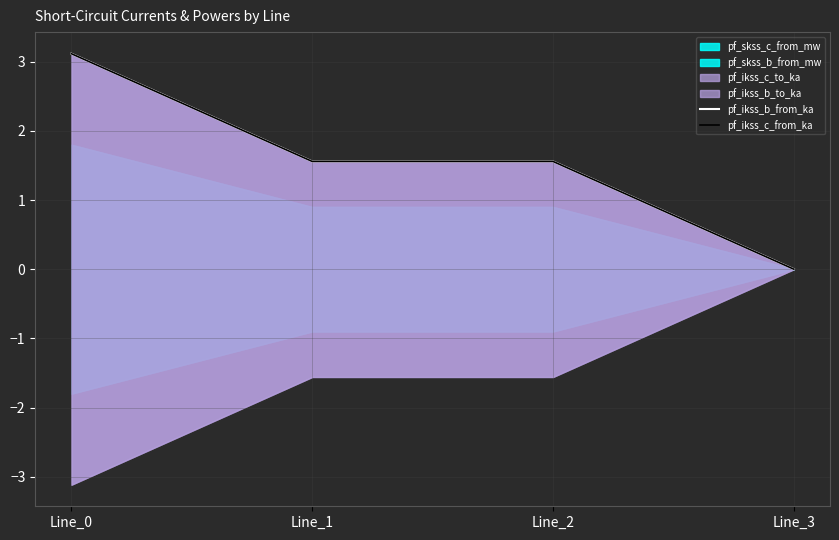

Is the value of pf_ikss_b_from_ka at Line_2 greater than the value of pf_ikss_c_from_ka at Line_1?

No